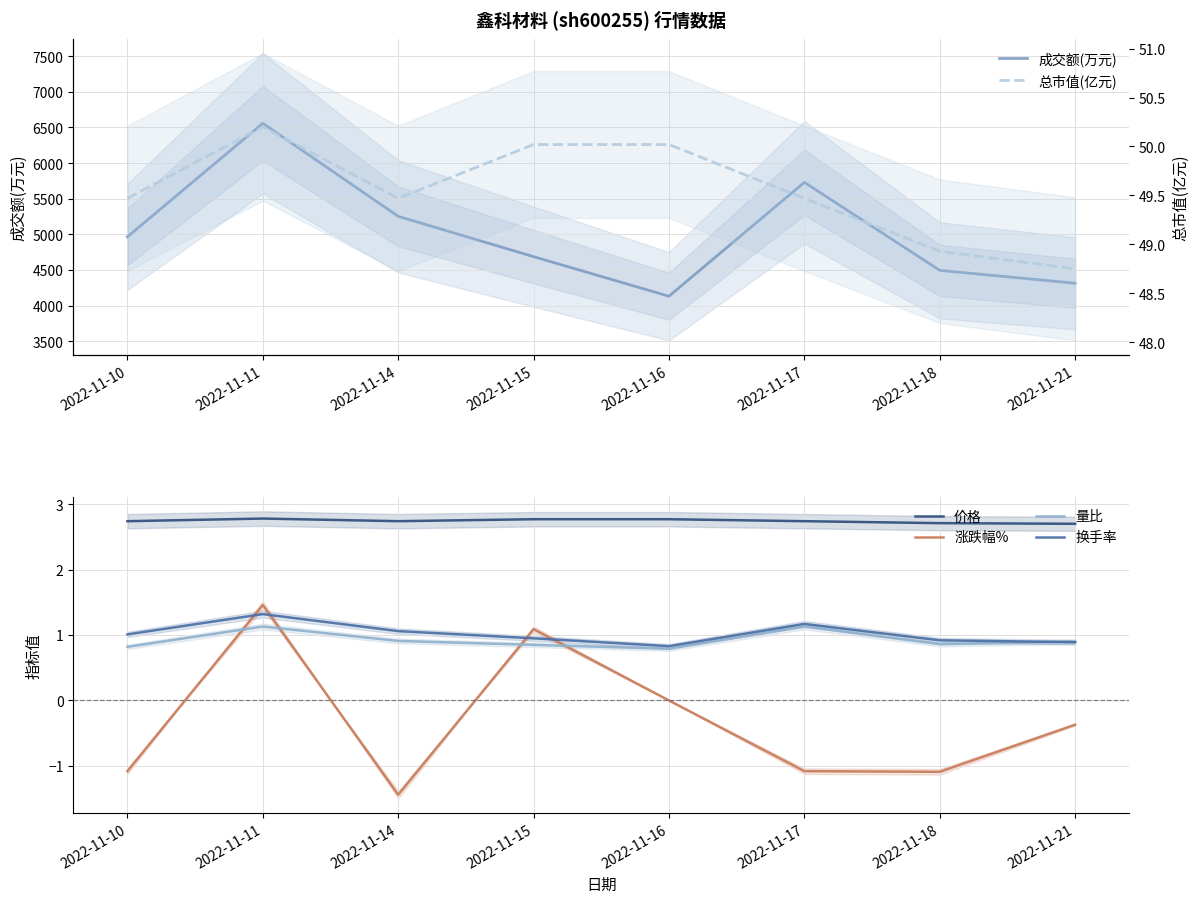

How many values in the 总市值(亿元) series are below 49?

2